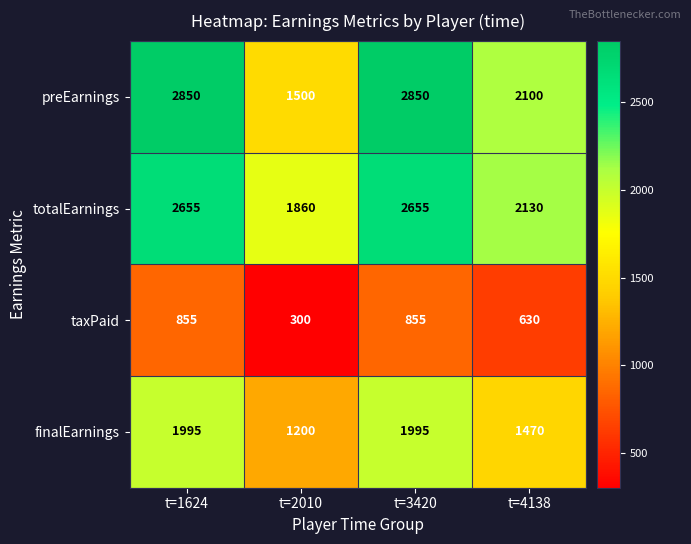

What is the difference between the highest and lowest values at t=1624?

1995